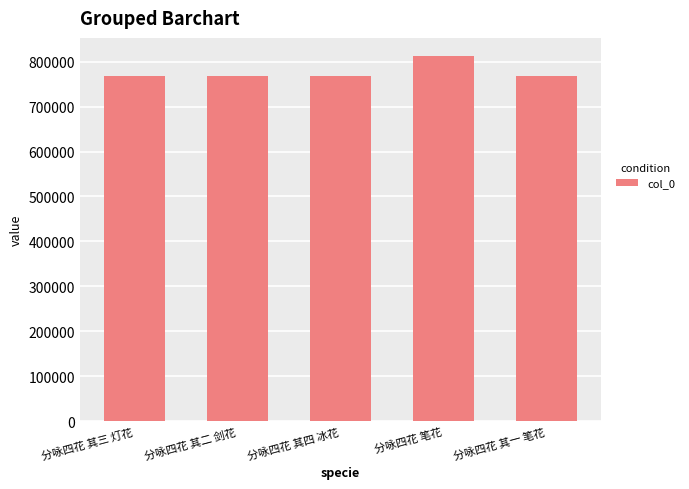

What is the ratio of the value at 分咏四花 其一 笔花 to the value at 分咏四花 其三 灯花?

1.0